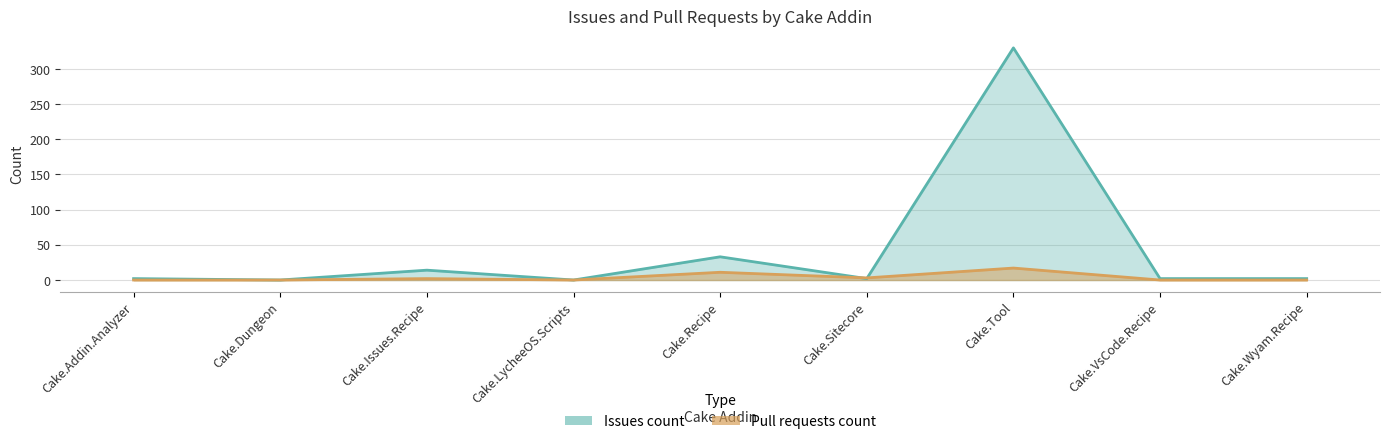

What is the highest value of the Pull requests count series?

17